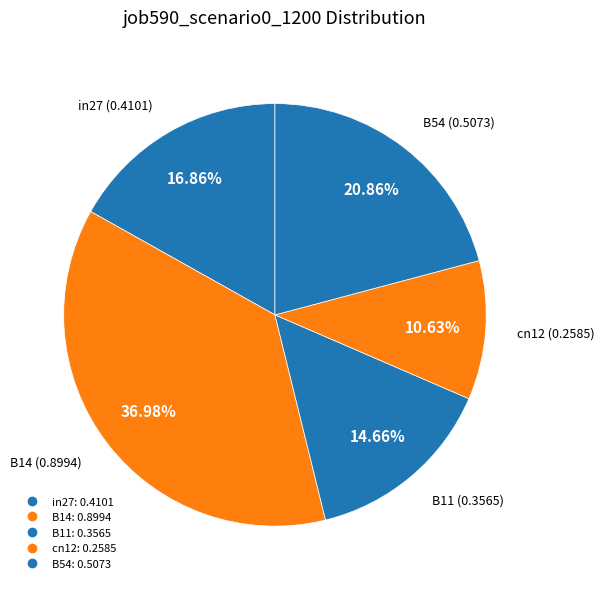

Does any single category account for the majority?

No